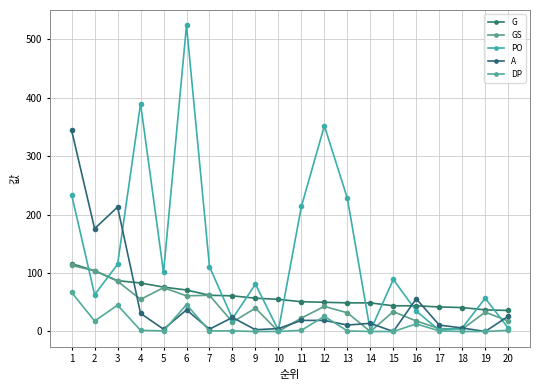

At which category does the chart reach its minimum across all series?

10